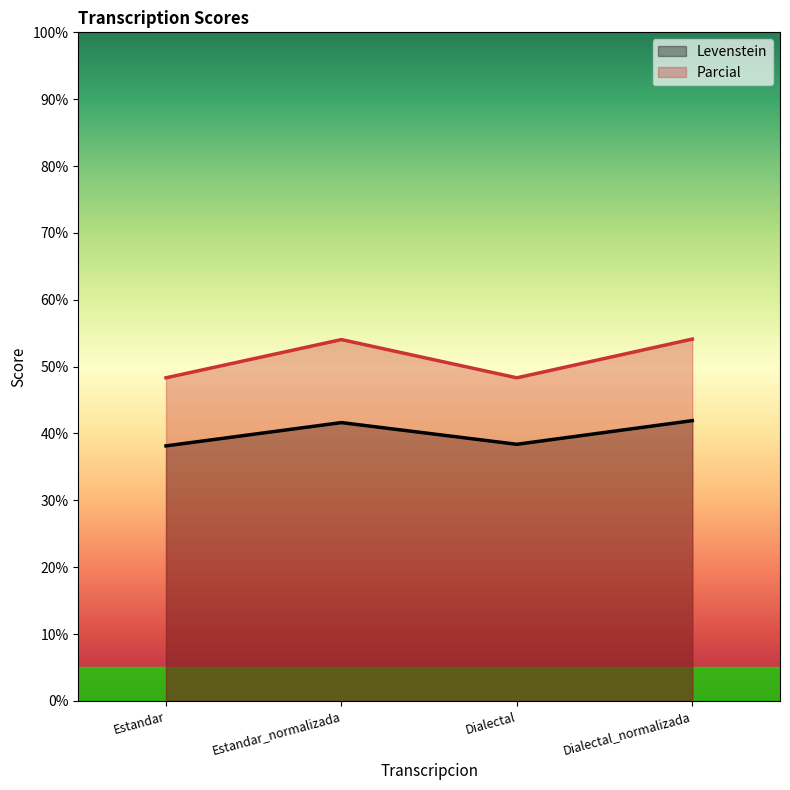

Reading left to right, list all the values displayed in this chart.

Levenstein: Estandar=38.1	Estandar_normalizada=41.6	Dialectal=38.4	Dialectal_normalizada=41.9
Parcial: Estandar=48.3	Estandar_normalizada=54.0	Dialectal=48.3	Dialectal_normalizada=54.1